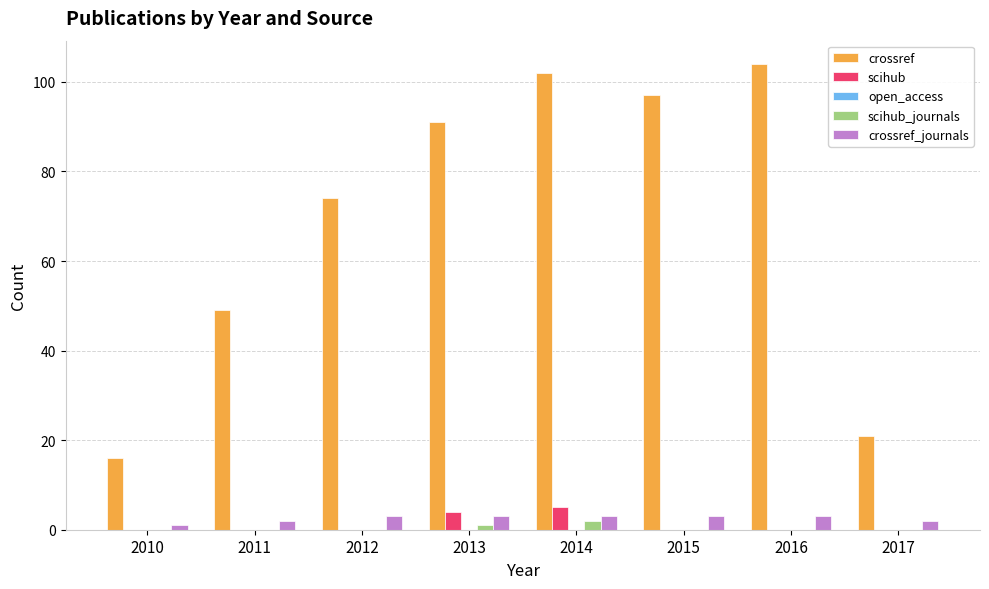

At which label is crossref closest to 60?

2011